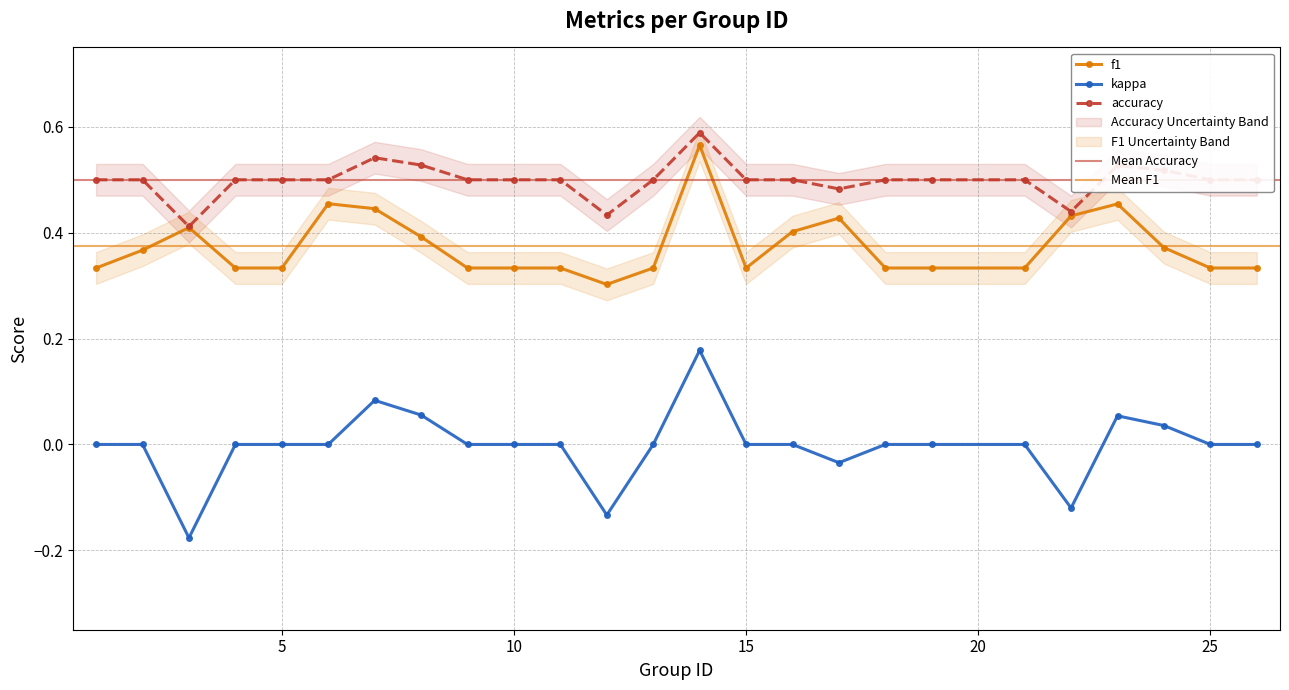

Which series has the largest total across all categories?

accuracy